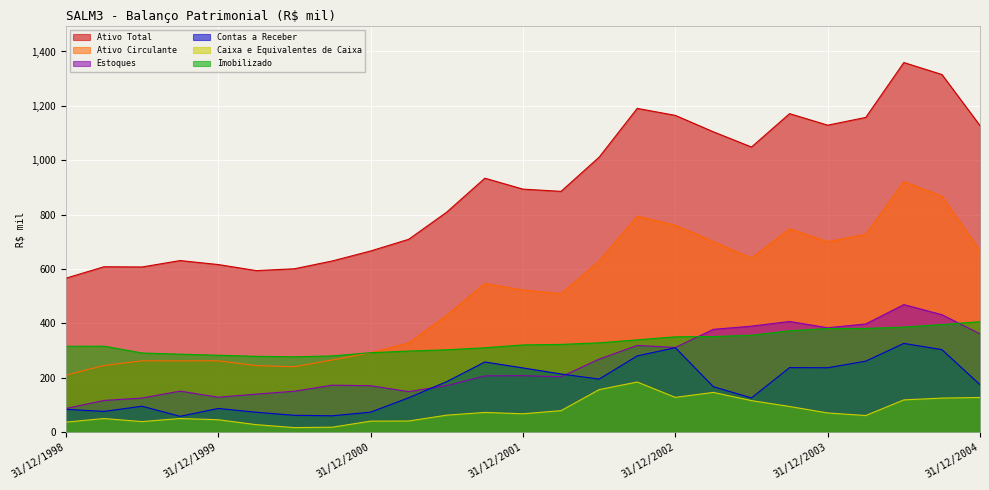

What is the difference between the maximum and minimum values in the Ativo Total series?

793.0